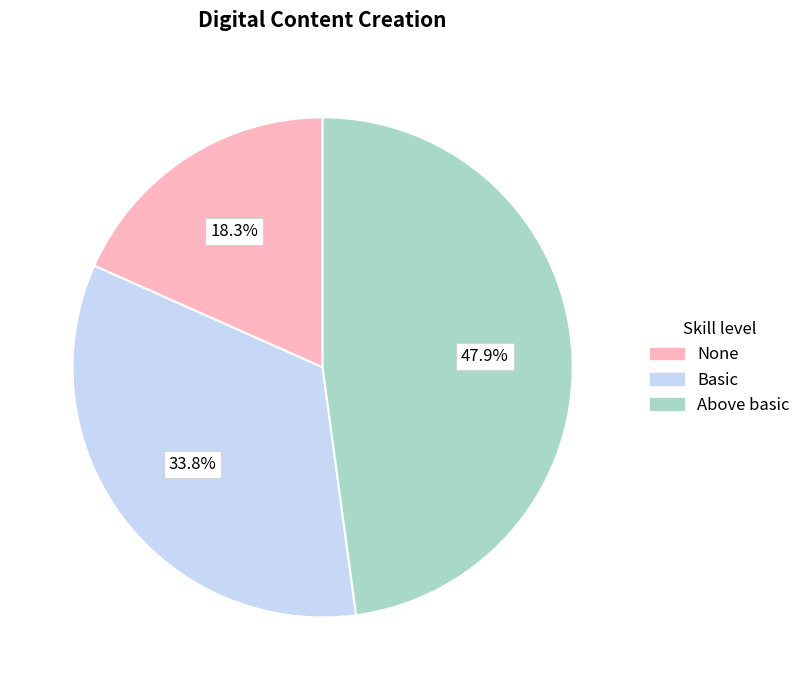

Does any single category account for the majority?

No